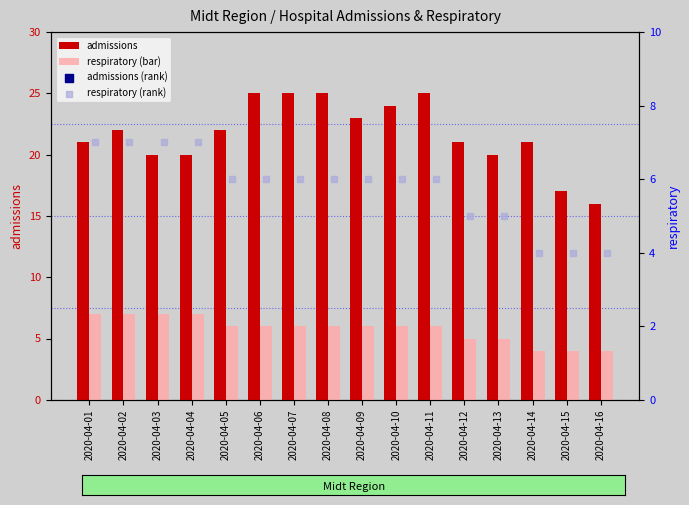

Which series has the largest Y range (max minus min)?

admissions